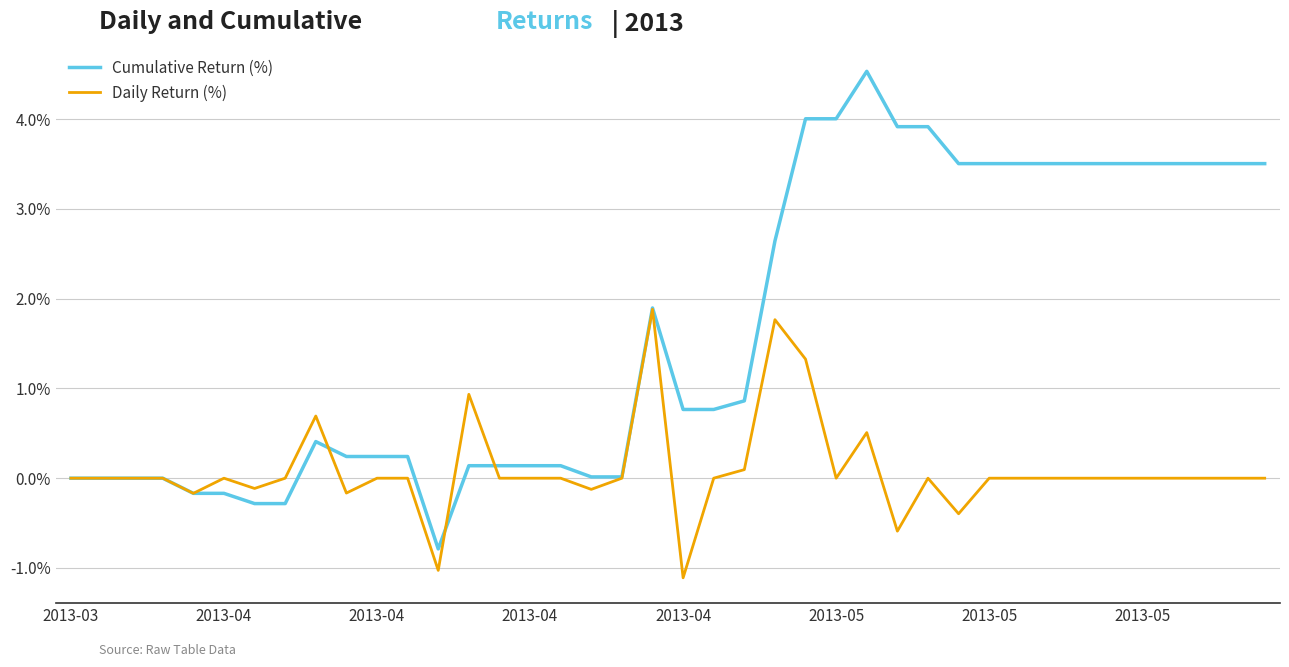

Which series has the widest spread of values?

Cumulative Return (%)